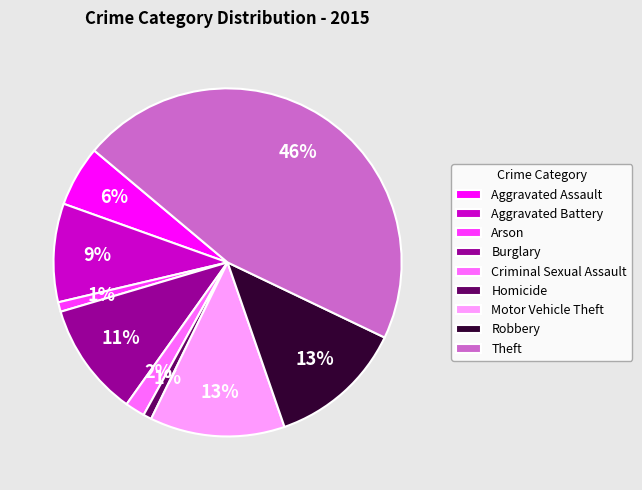

To the nearest percent, what percentage of the pie is Criminal Sexual Assault?

2%